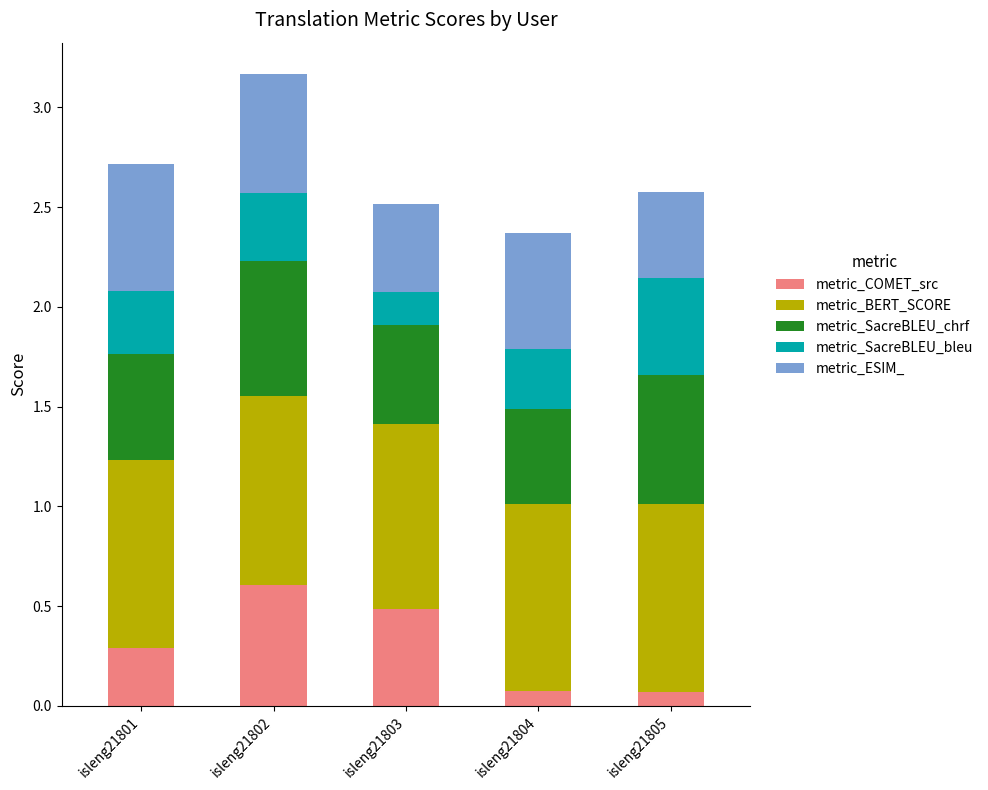

At which category is the sum across all series the highest?

isleng21802